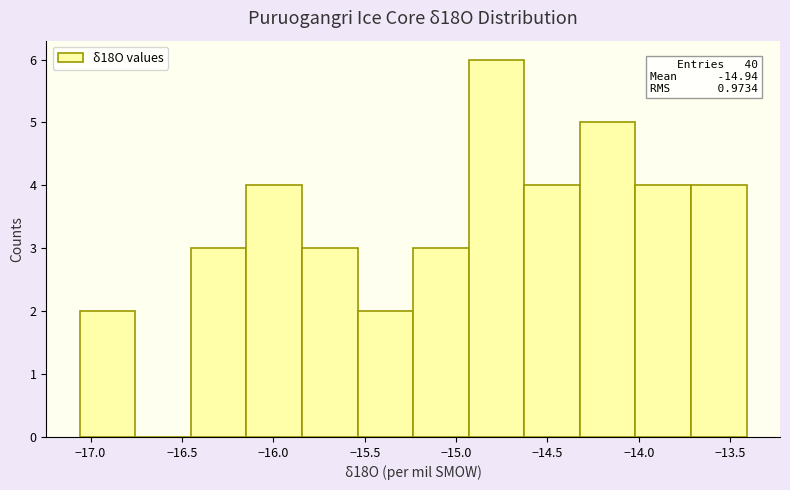

Which range on the x-axis has the tallest bar?

-14.95 to -14.65